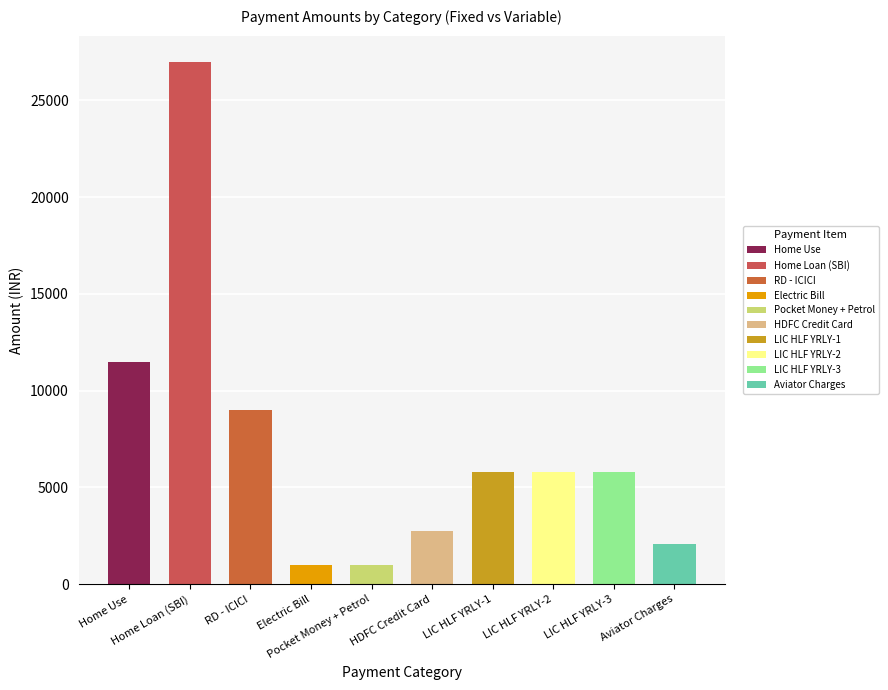

Reading left to right, what are all the values shown in this chart?

Fixed Payments: 11500	27000	9000	980	1000
Variable Payments: 2774	5800	5800	5800	2100